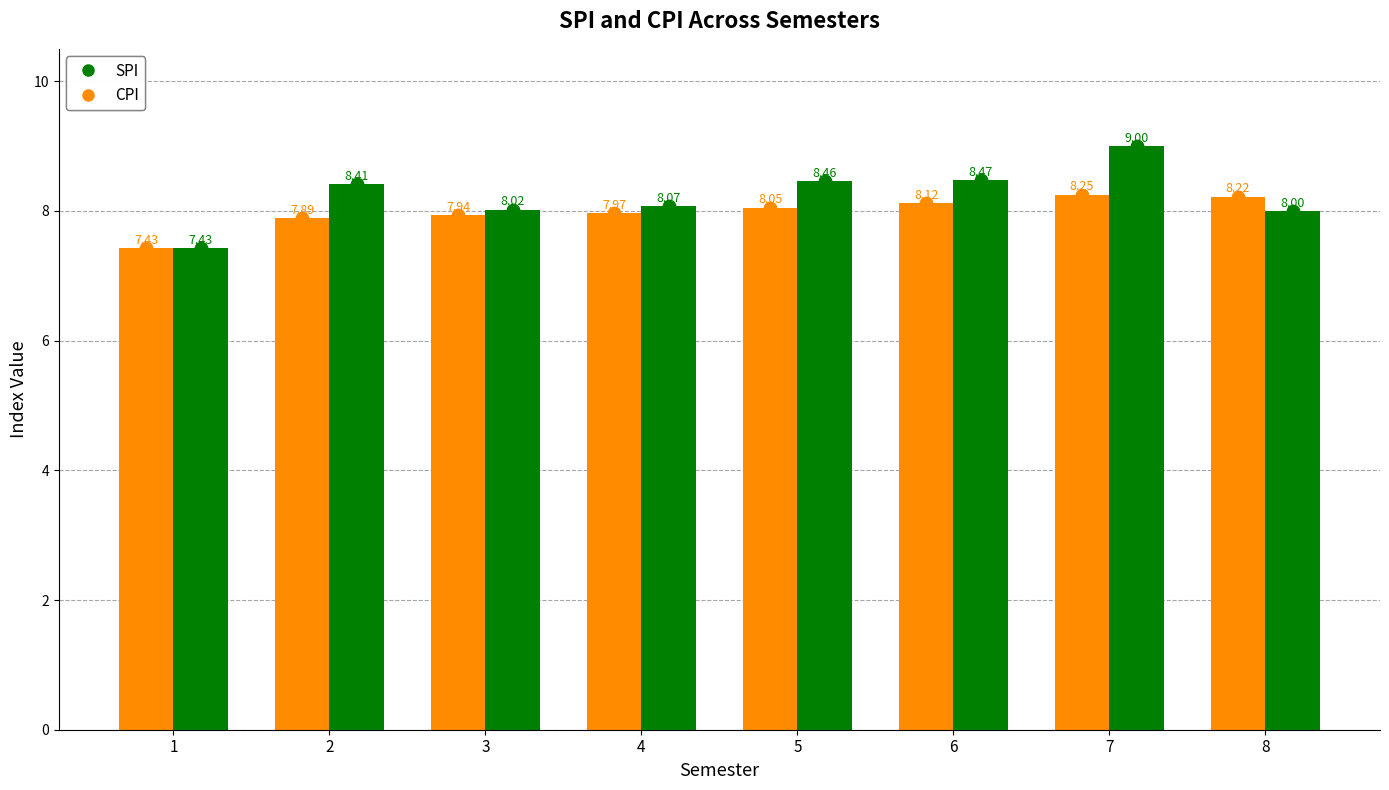

Is the value of CPI at 8 greater than the value of SPI at 6?

No